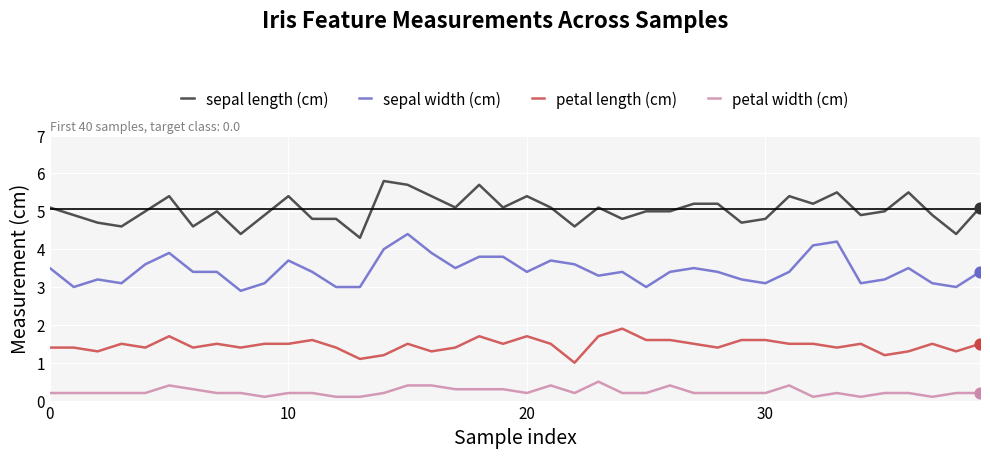

Which series has the largest total across all categories?

sepal length (cm)